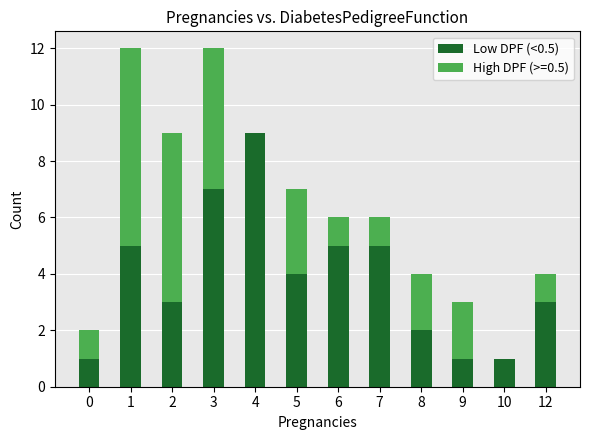

The value of Low DPF (<0.5) at 8 is 2. True or false?

True